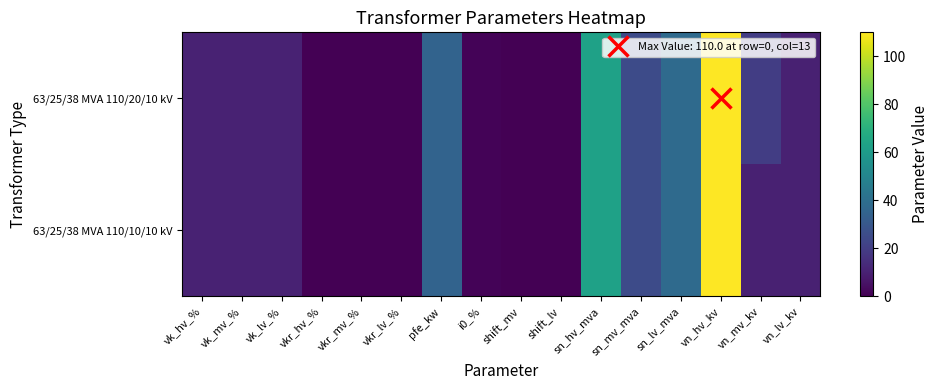

At which category does the chart reach its peak across all series?

vn_hv_kv